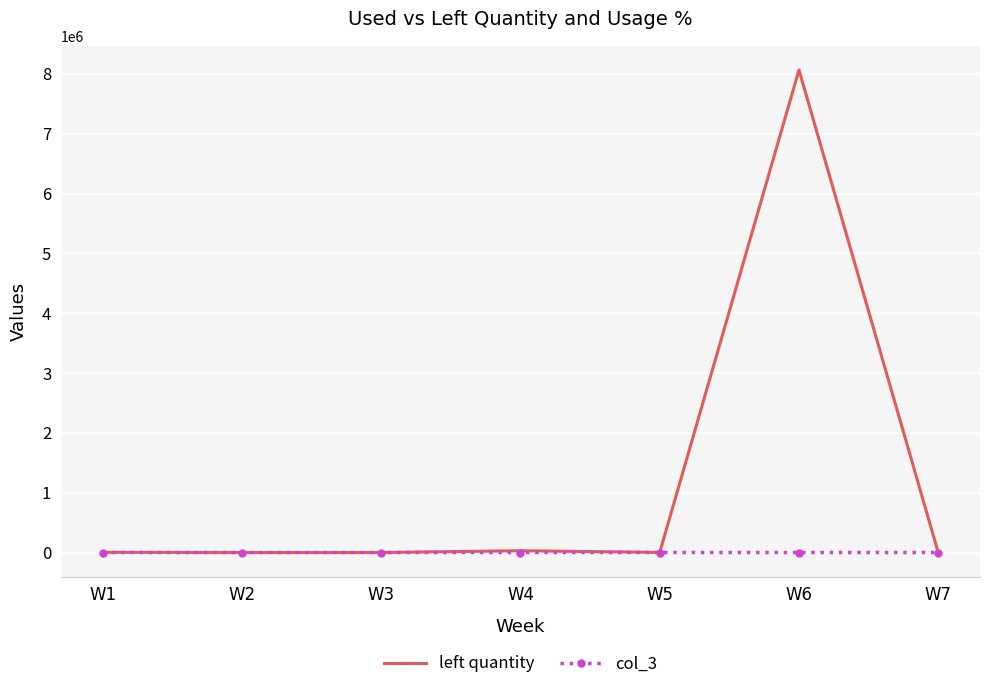

How many values in the col_3 series are below 83?

2